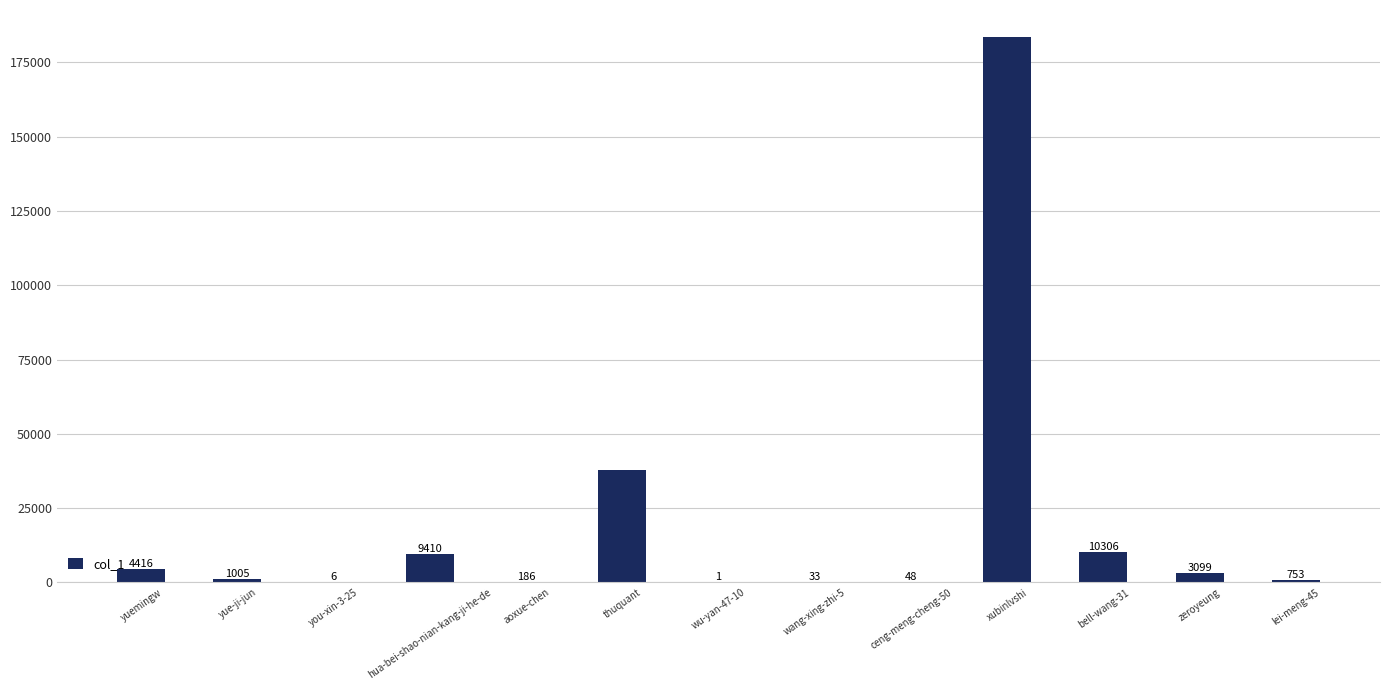

What is the greatest value displayed?

183434